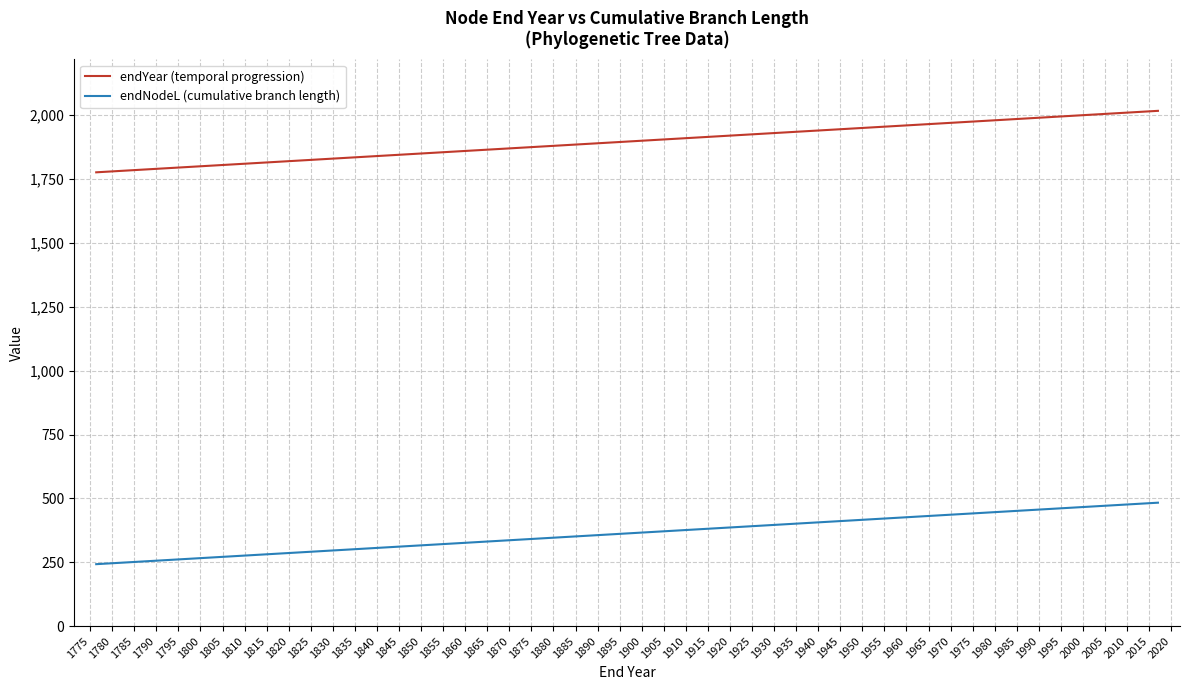

List the series in order of their peak value, highest first.

endYear (temporal progression), endNodeL (cumulative branch length)